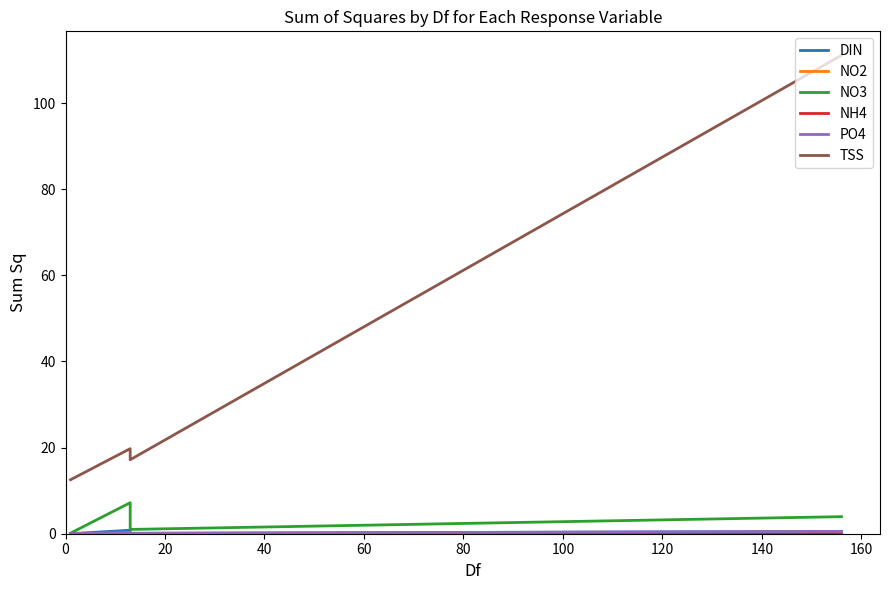

Reading left to right, extract all data points from this chart.

DIN: 0.0	0.8	0.1	0.5
NO2: 0.0	0.0	0.0	0.0
NO3: 0.1	7.2	1.0	4.0
NH4: 0.0	0.0	0.0	0.0
PO4: 0.0	0.3	0.1	0.5
TSS: 12.5	19.8	17.2	111.1